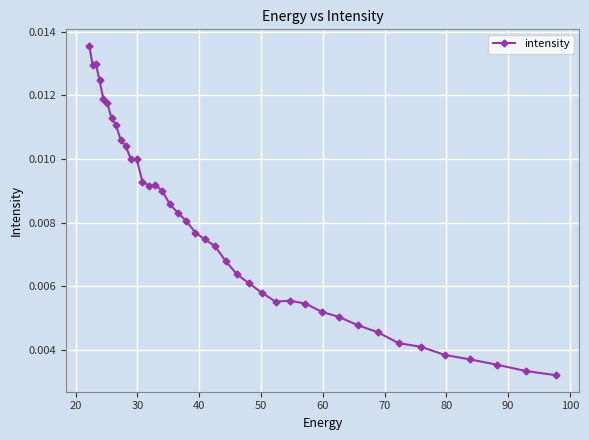

Count the values in the range 0 to 1.

40